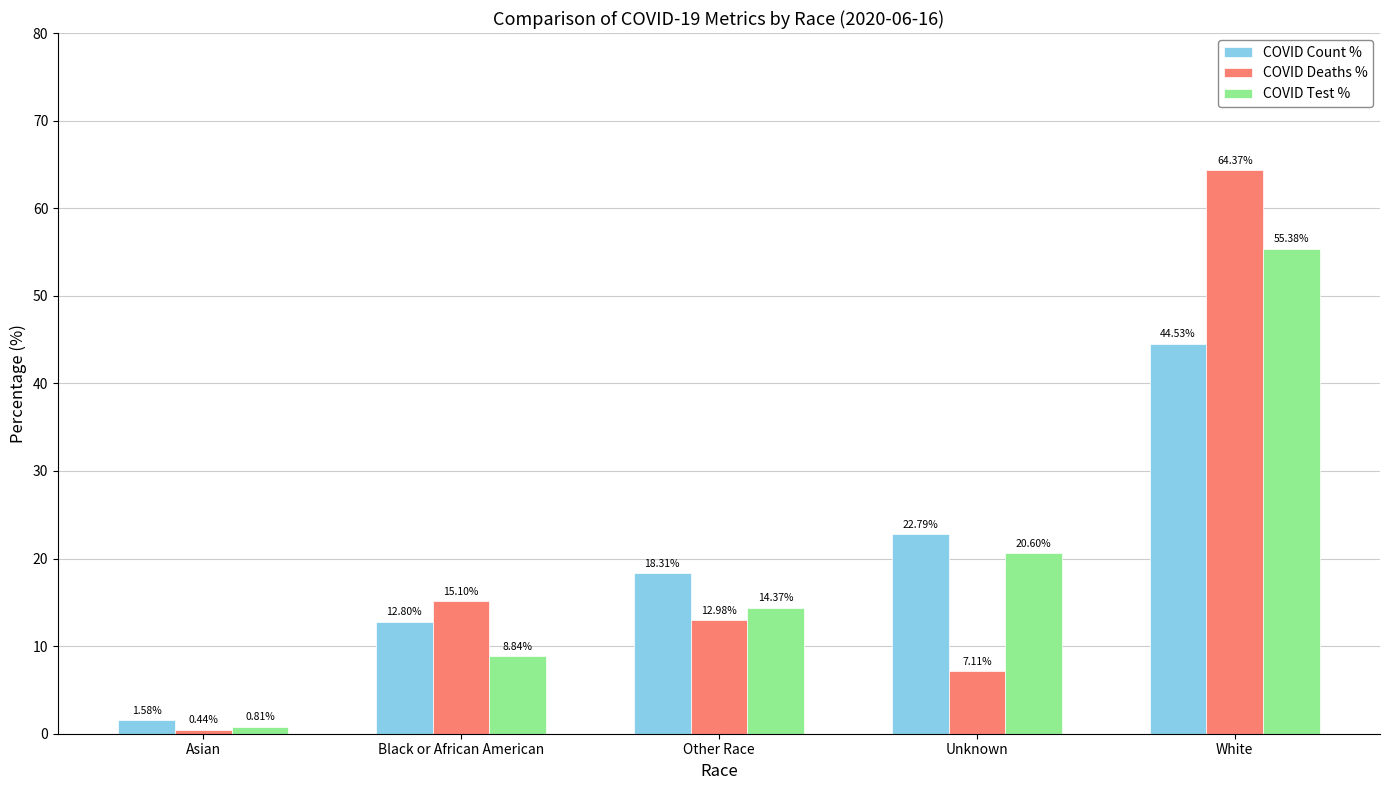

What is the greatest value displayed?

64.4